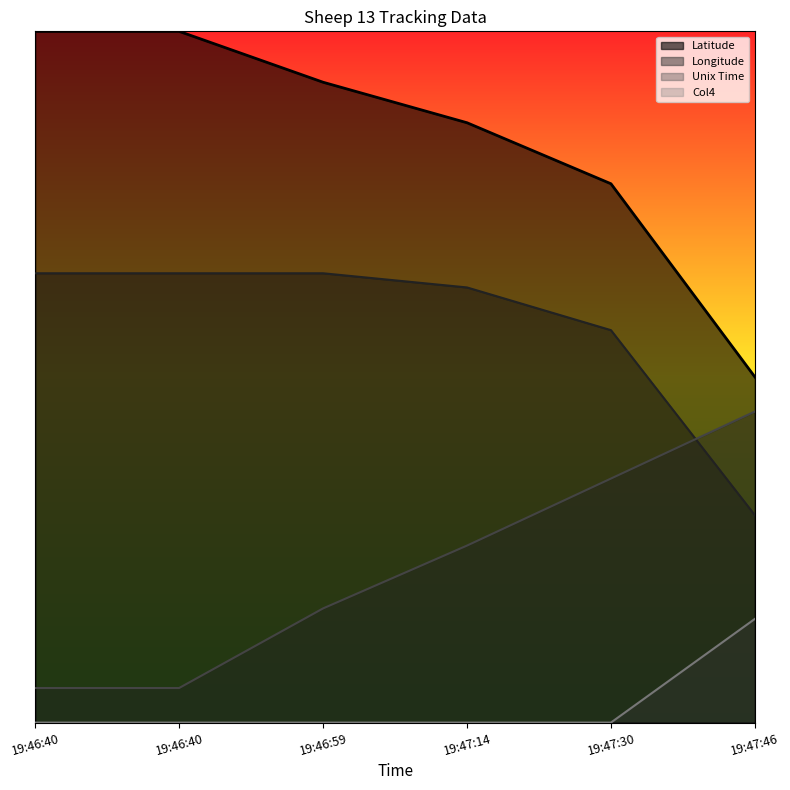

Read the Latitude value at 19:46:40.

39.0